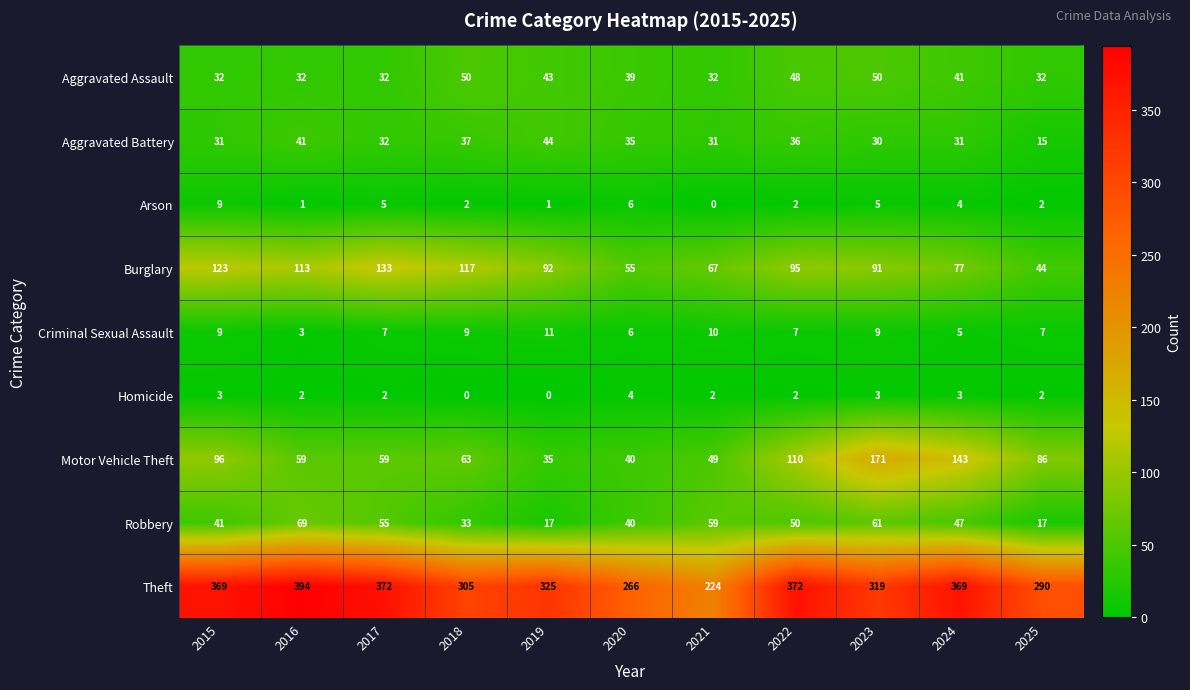

List the series in order of their peak value, highest first.

Theft, Motor Vehicle Theft, Burglary, Robbery, Aggravated Assault, Aggravated Battery, Criminal Sexual Assault, Arson, Homicide